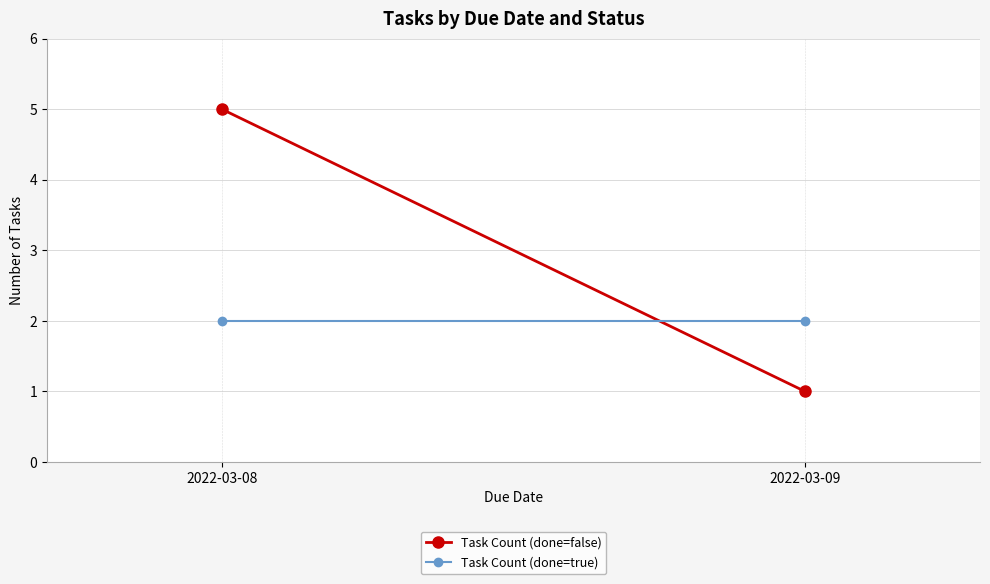

Which label corresponds to the smallest value in the chart?

2022-03-09